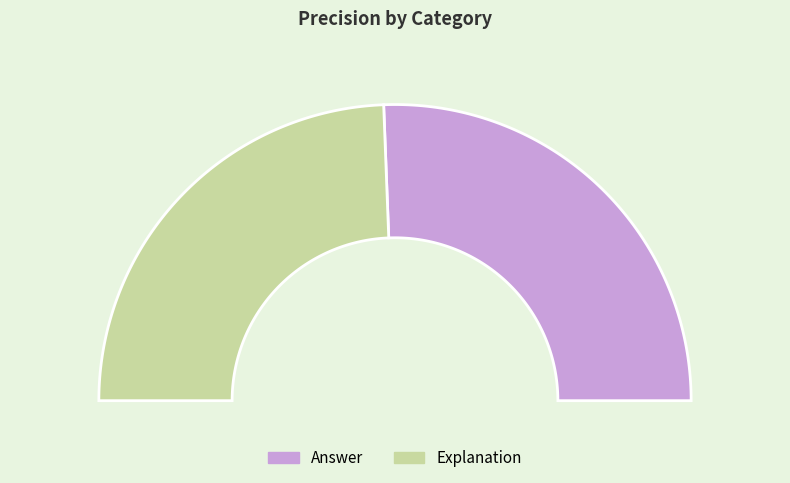

How many slices are in this pie chart?

2